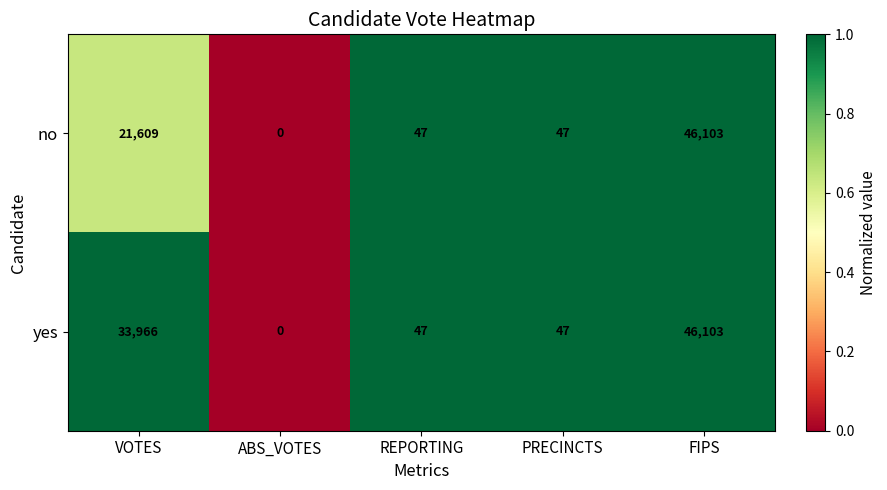

What is the maximum value shown in the chart?

46103